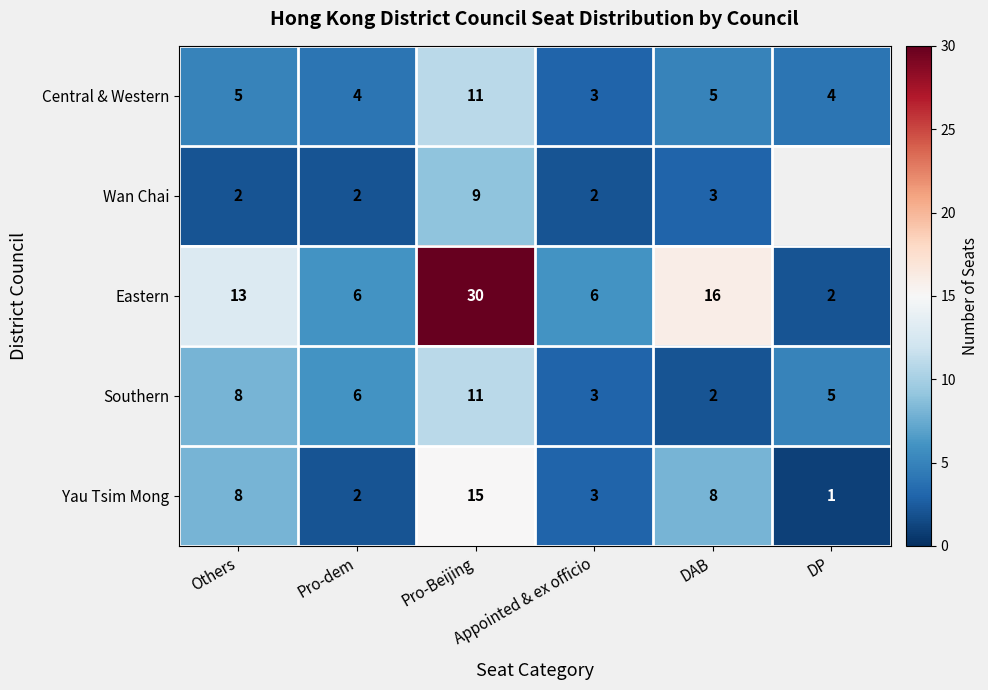

What is the maximum value for Eastern?

30